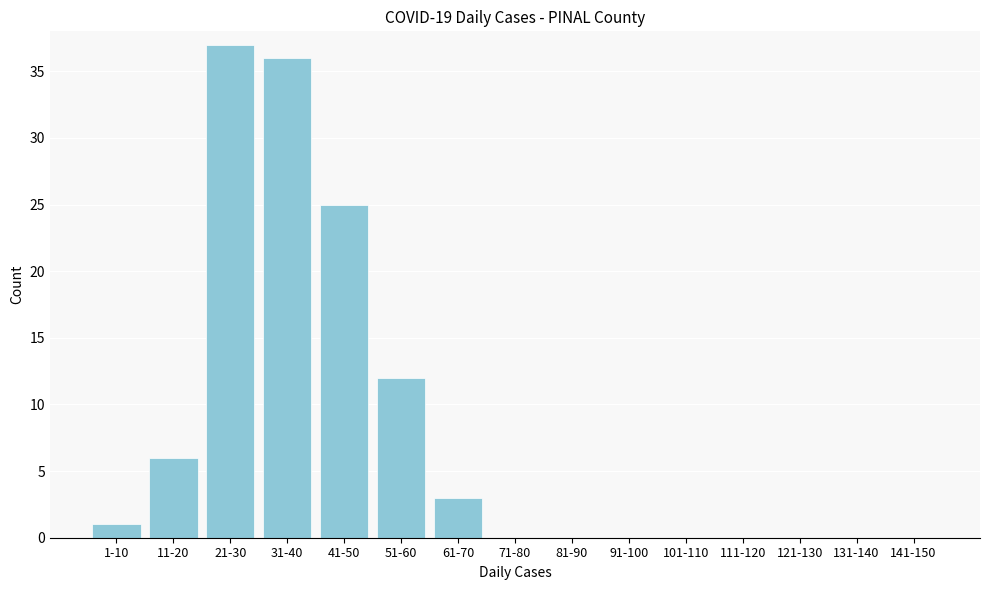

Reading left to right, list all the values displayed in this chart.

1-10=1	11-20=6	21-30=37	31-40=36	41-50=25	51-60=12	61-70=3	71-80=0	81-90=0	91-100=0	101-110=0	111-120=0	121-130=0	131-140=0	141-150=0